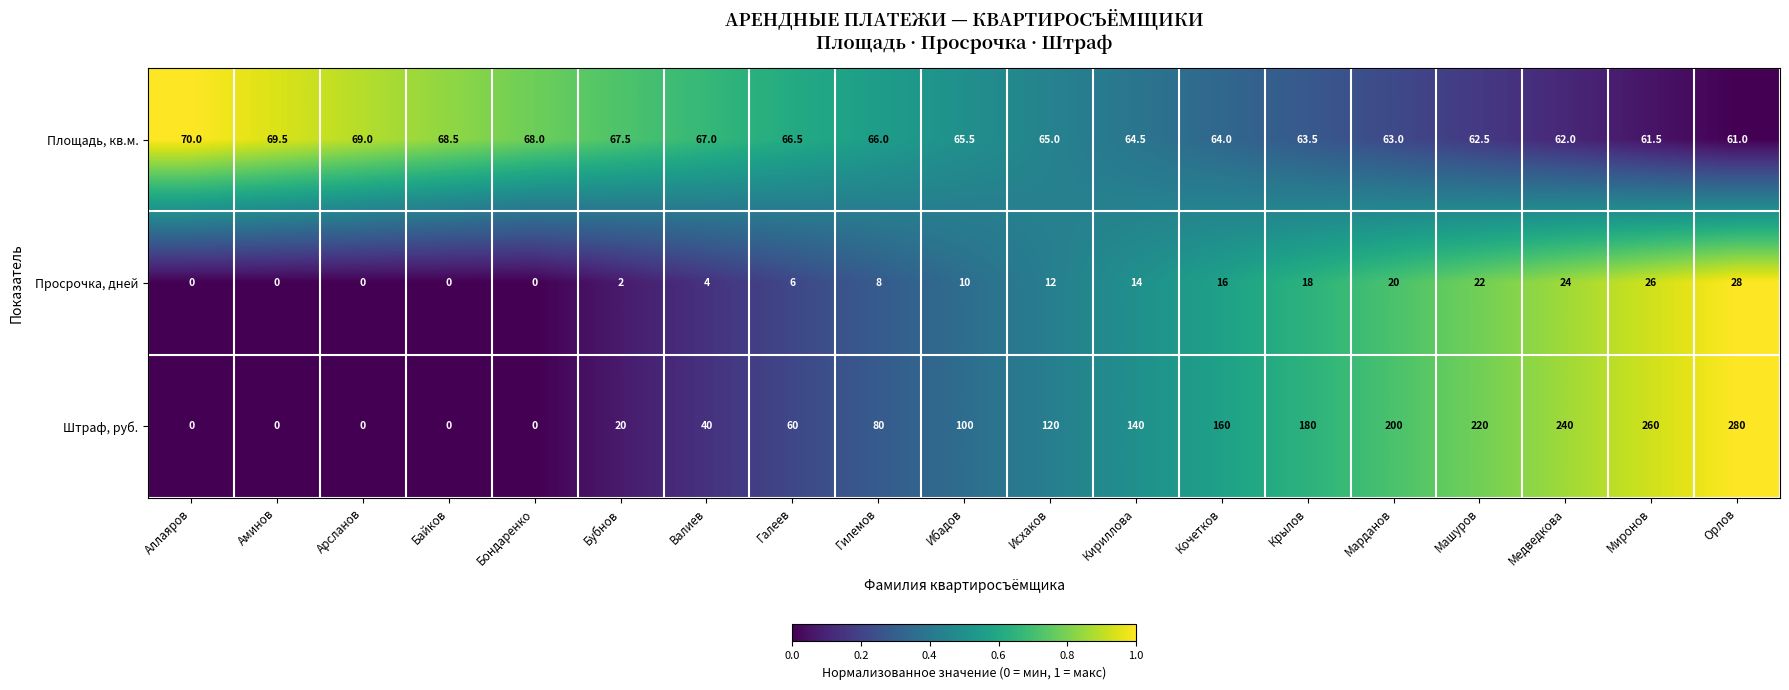

The Штраф, руб. series shows 135.7 at Гилемов. True or false?

False